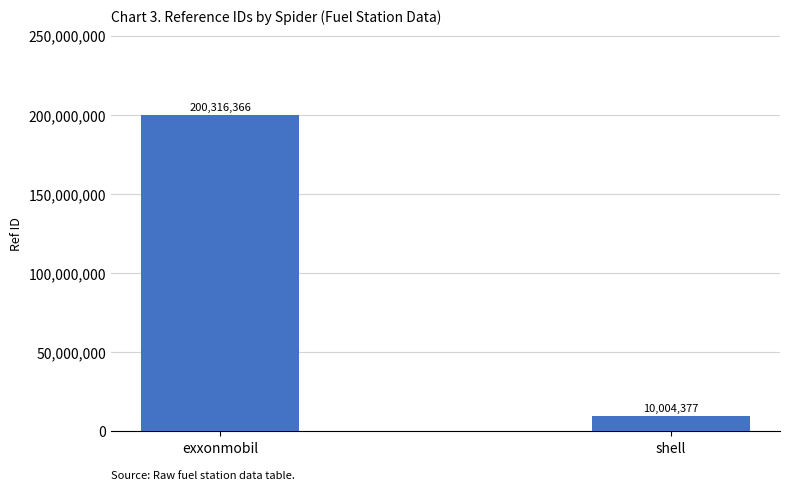

Reading left to right, extract all data points from this chart.

200316366	10004377